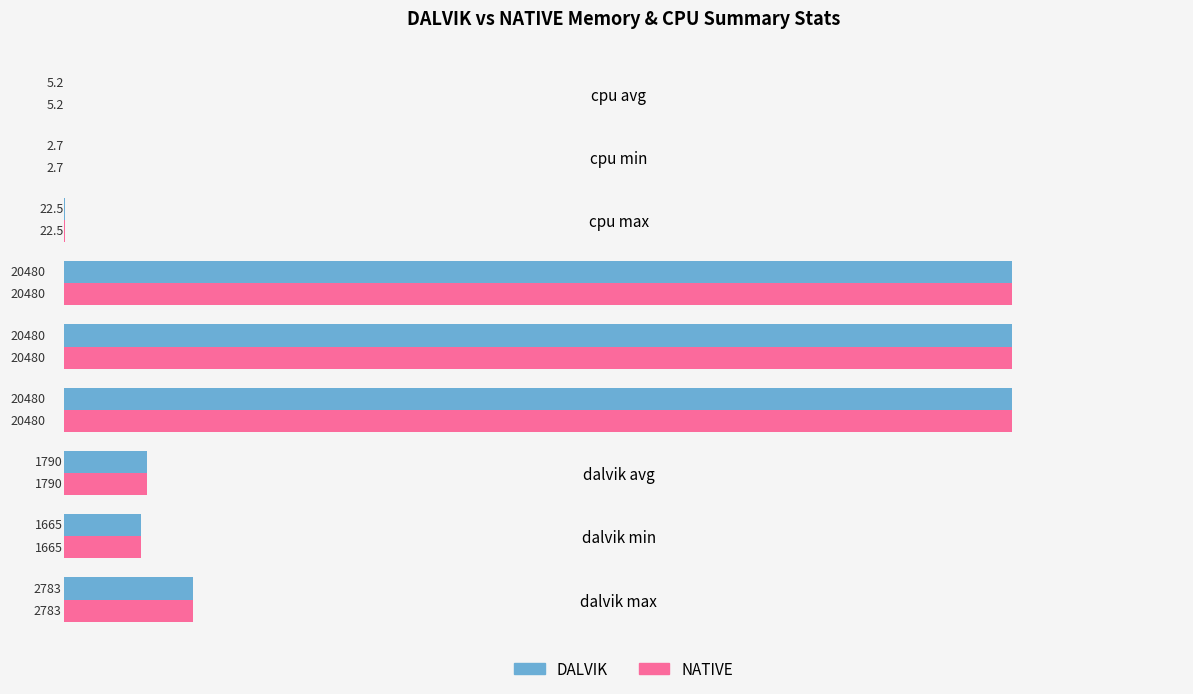

What is the sum of the NATIVE values at dalvik max and native min?

23263.0